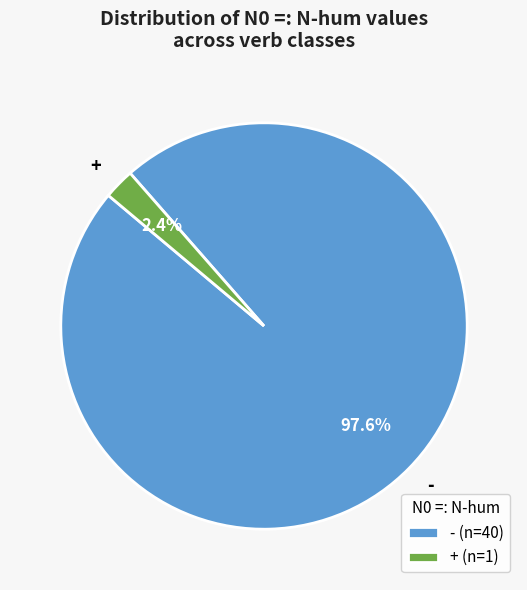

What percentage do + and - together represent?

100.0%